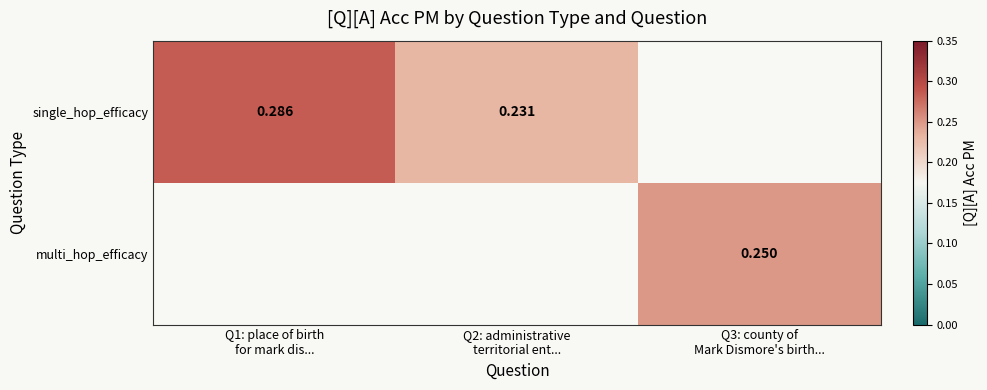

How many data points does each series have?

3